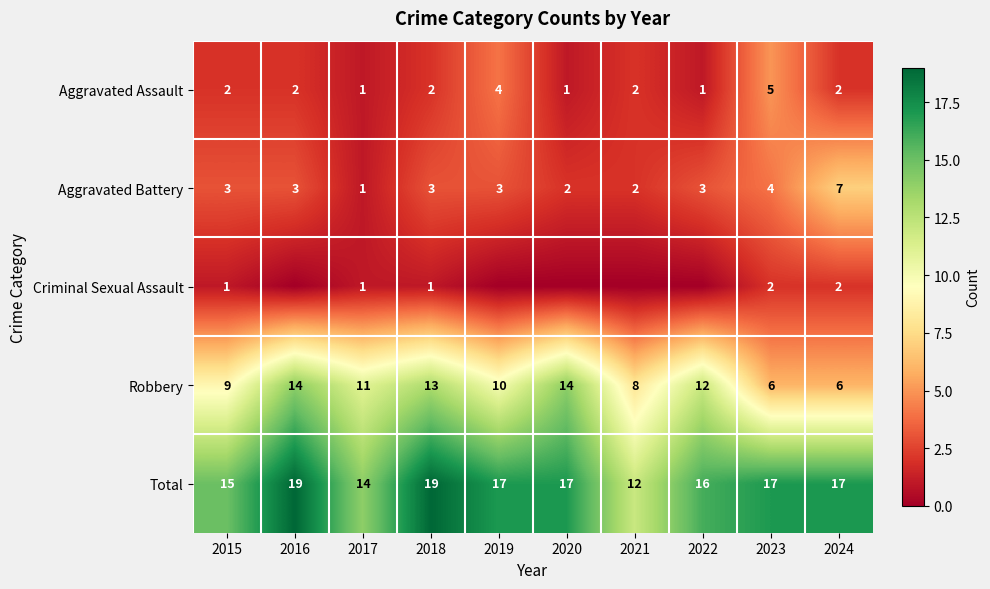

Between 2017 and 2021, which is larger?

2021